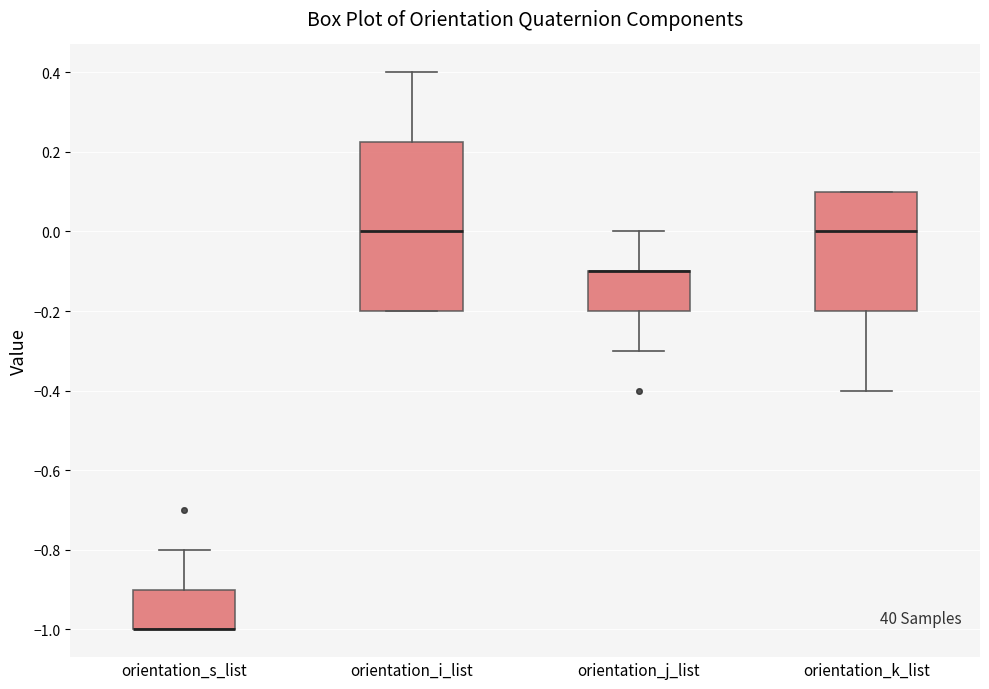

Reading left to right, read every box against the y-axis: the position of its median line, the range the box covers, and the ends of its whiskers. The values are not printed on the chart, so give them approximately, as read against the axis.

orientation_s_list: median -1.00 (drawn on the box's lower edge), box -1.00 to -0.90, whiskers -1.00 to -0.80
orientation_i_list: median 0.00, box -0.20 to 0.22, whiskers -0.20 to 0.40
orientation_j_list: median -0.10 (drawn on the box's upper edge), box -0.20 to -0.10, whiskers -0.30 to 0.00
orientation_k_list: median 0.00, box -0.20 to 0.10, whiskers -0.40 to 0.10